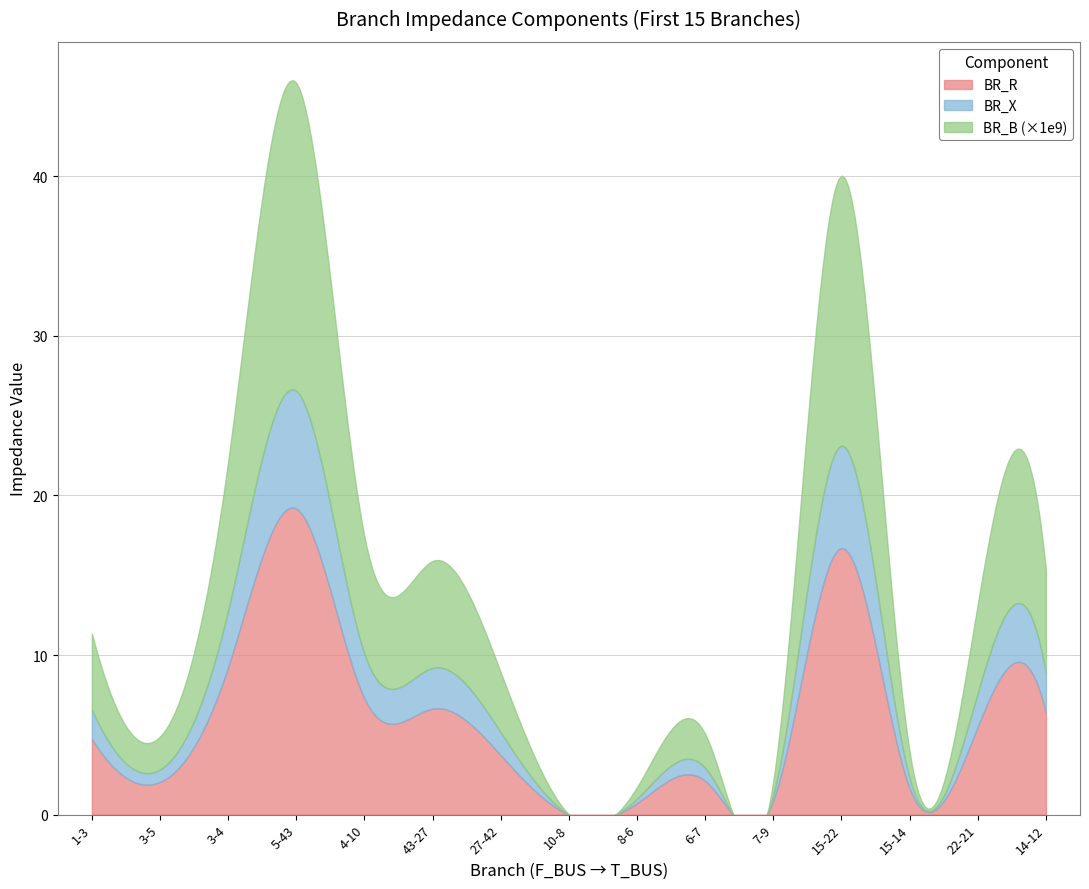

Count the number of data series in this chart.

3